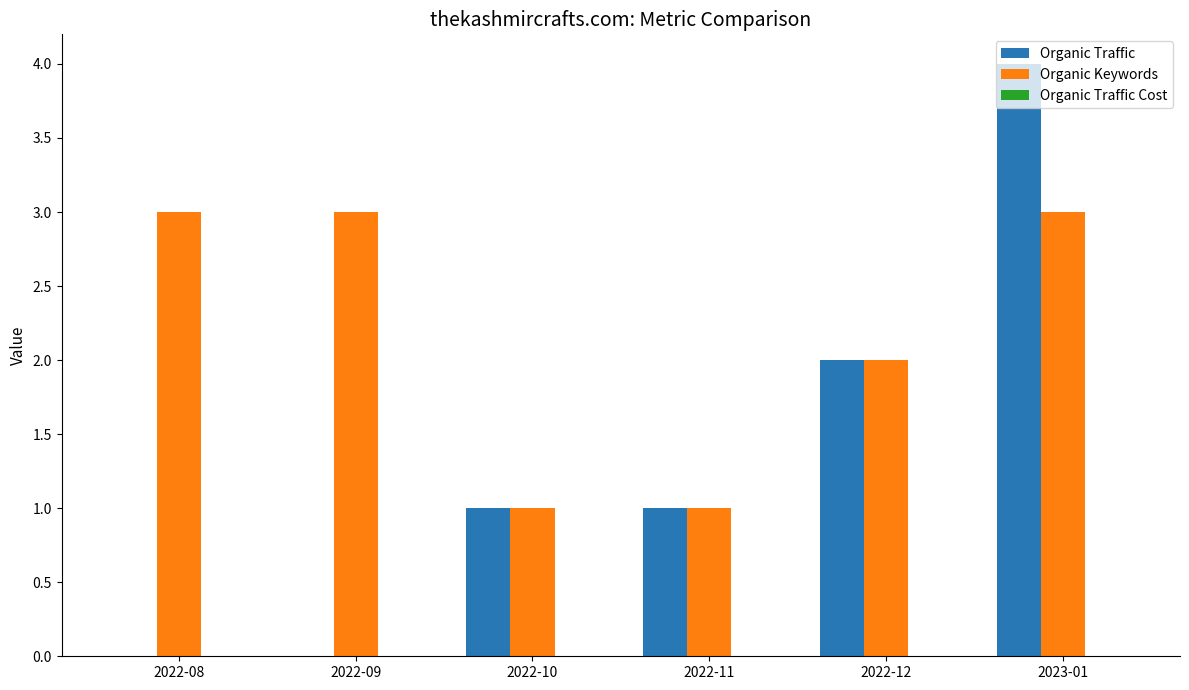

The Organic Traffic series shows 2 at 2022-12. True or false?

True